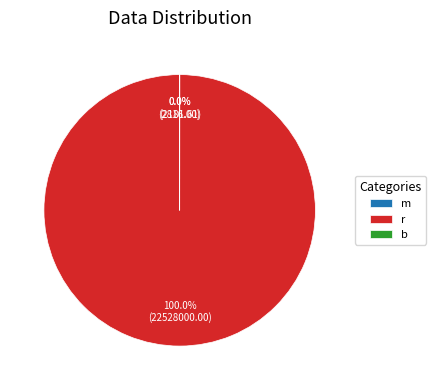

What percentage is the r slice, to the nearest percent?

100%